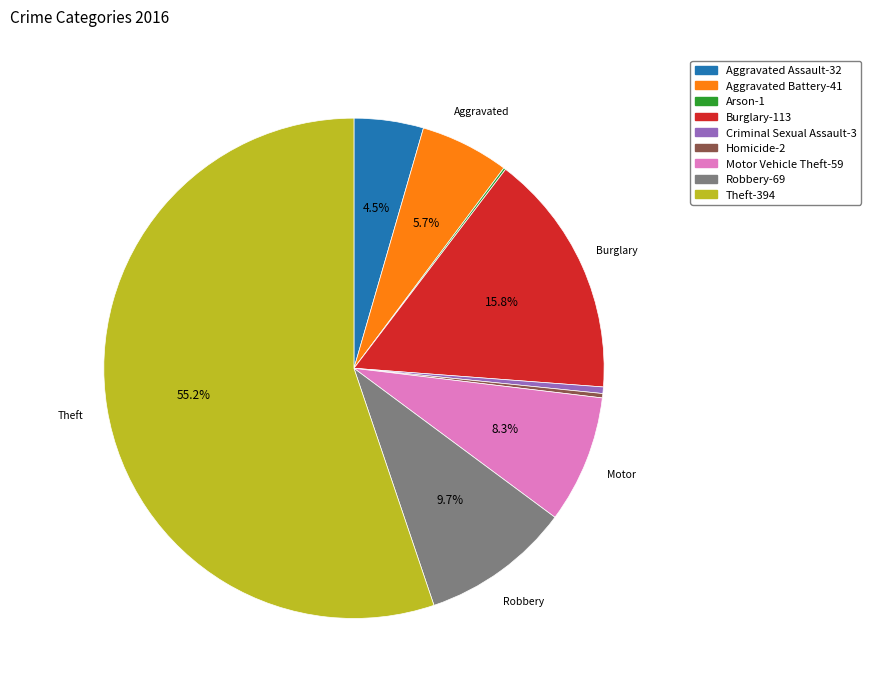

True or false: Theft accounts for 44% of the total.

False